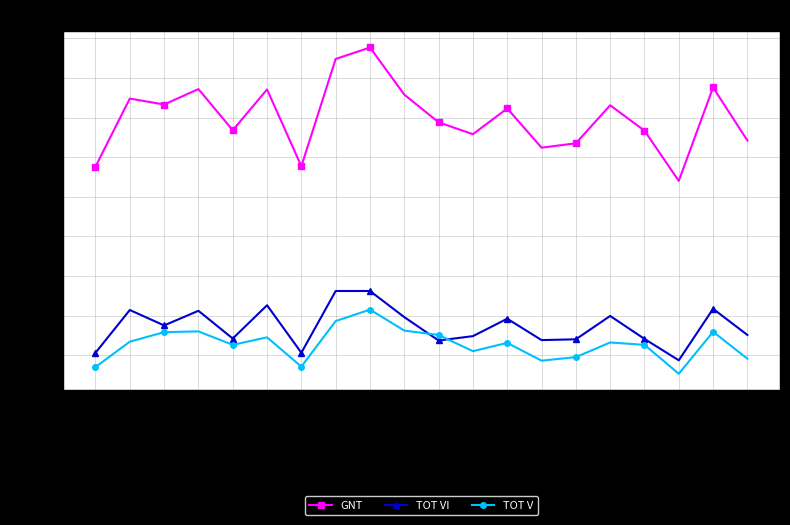

What is the difference between the second highest and minimum values in the GNT series?

308